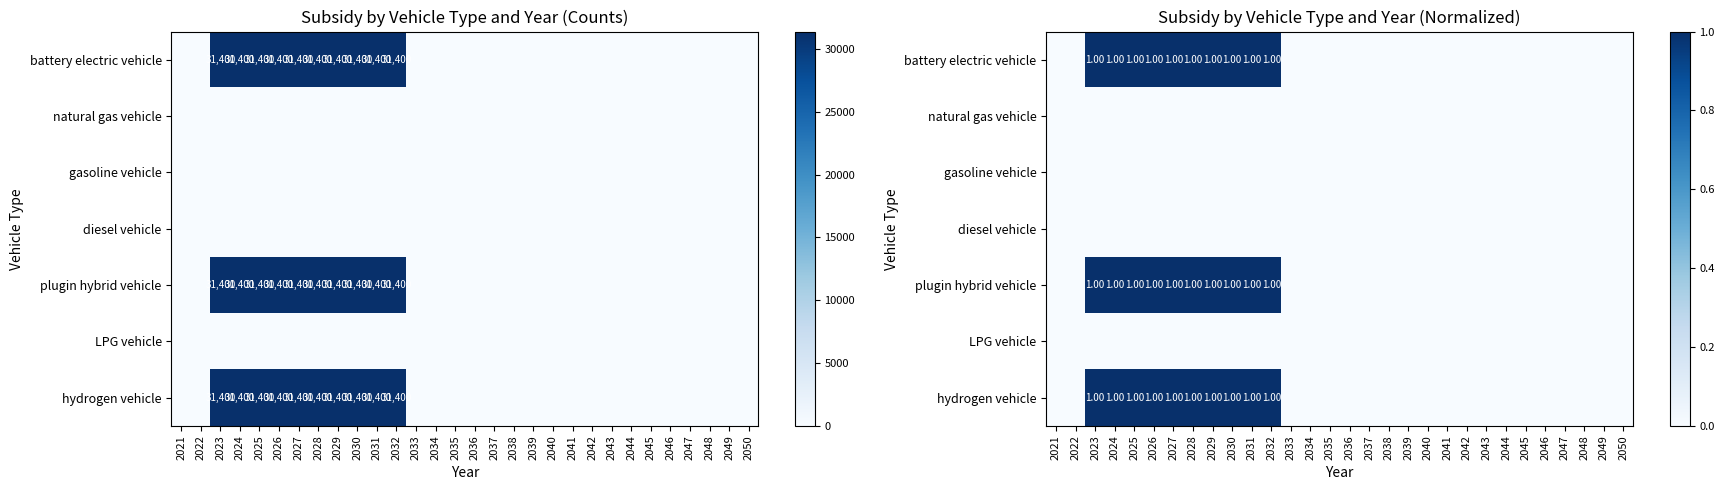

What is the greatest value displayed?

1